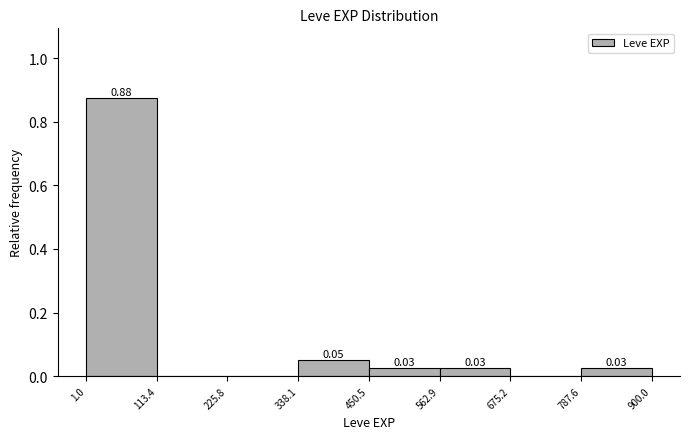

Over which range of the x-axis is the bar tallest?

1.0 to 113.4